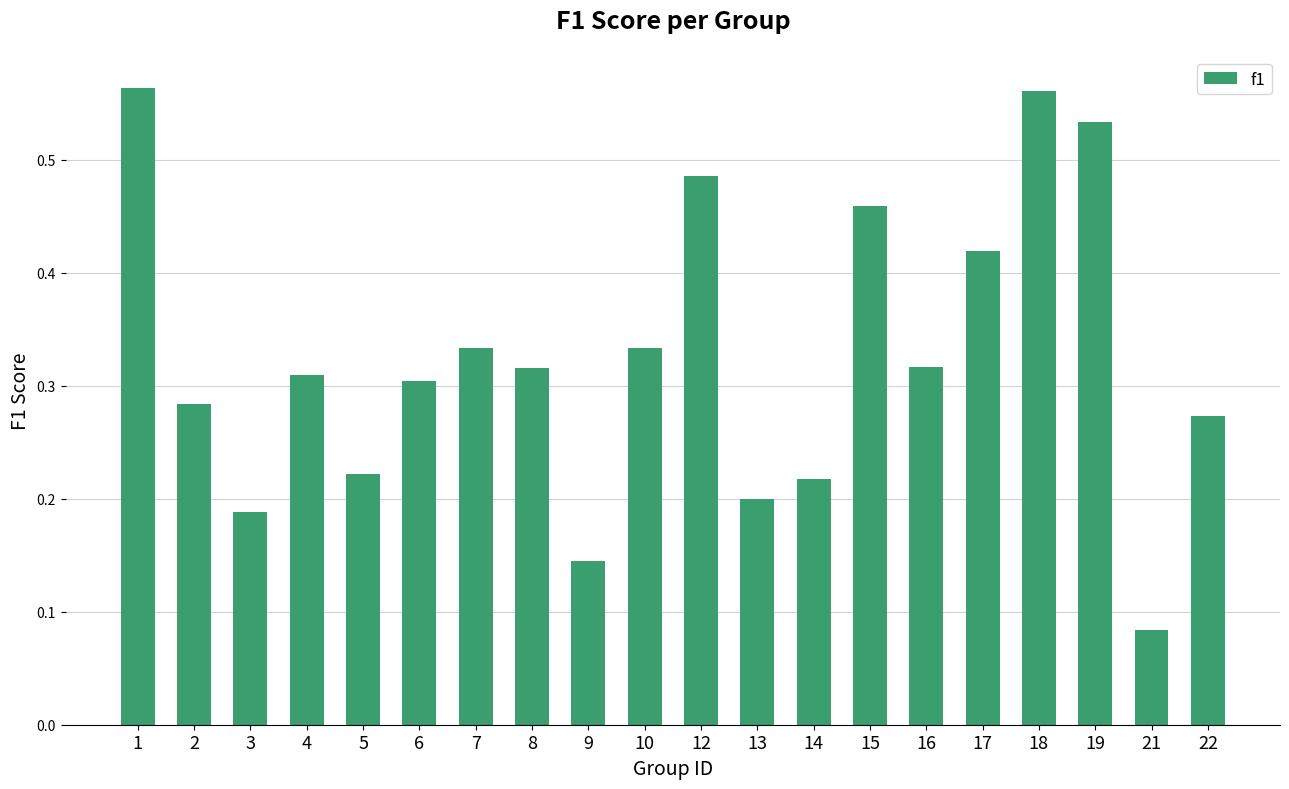

Where is the data nearest to the value 0?

21